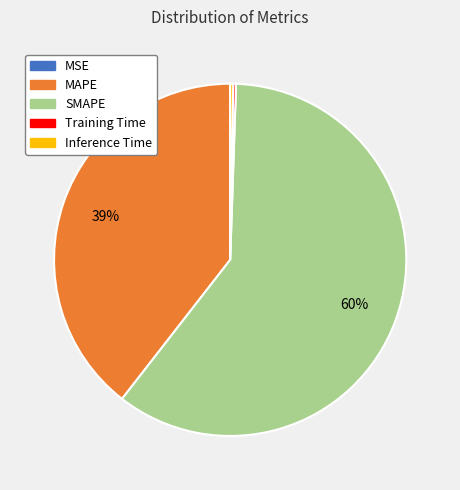

To the nearest percent, what is the average slice percentage?

20%